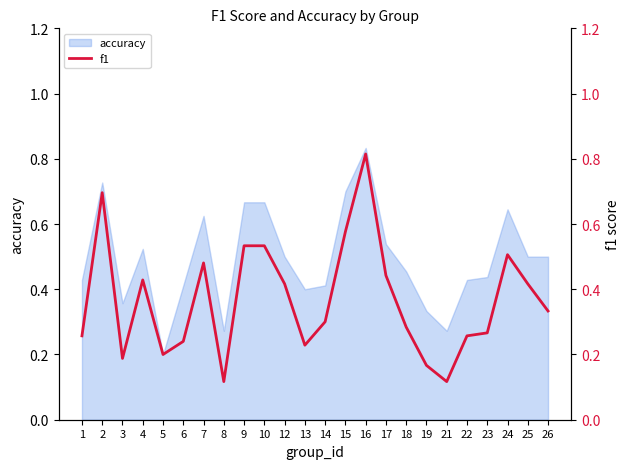

What is the minimum value shown in the chart?

0.1